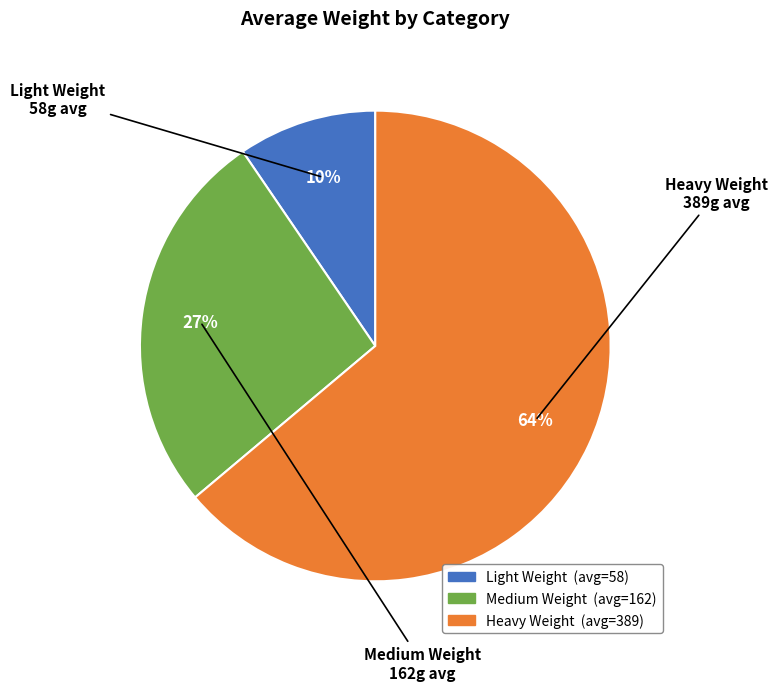

Which slice is the largest?

Heavy Weight